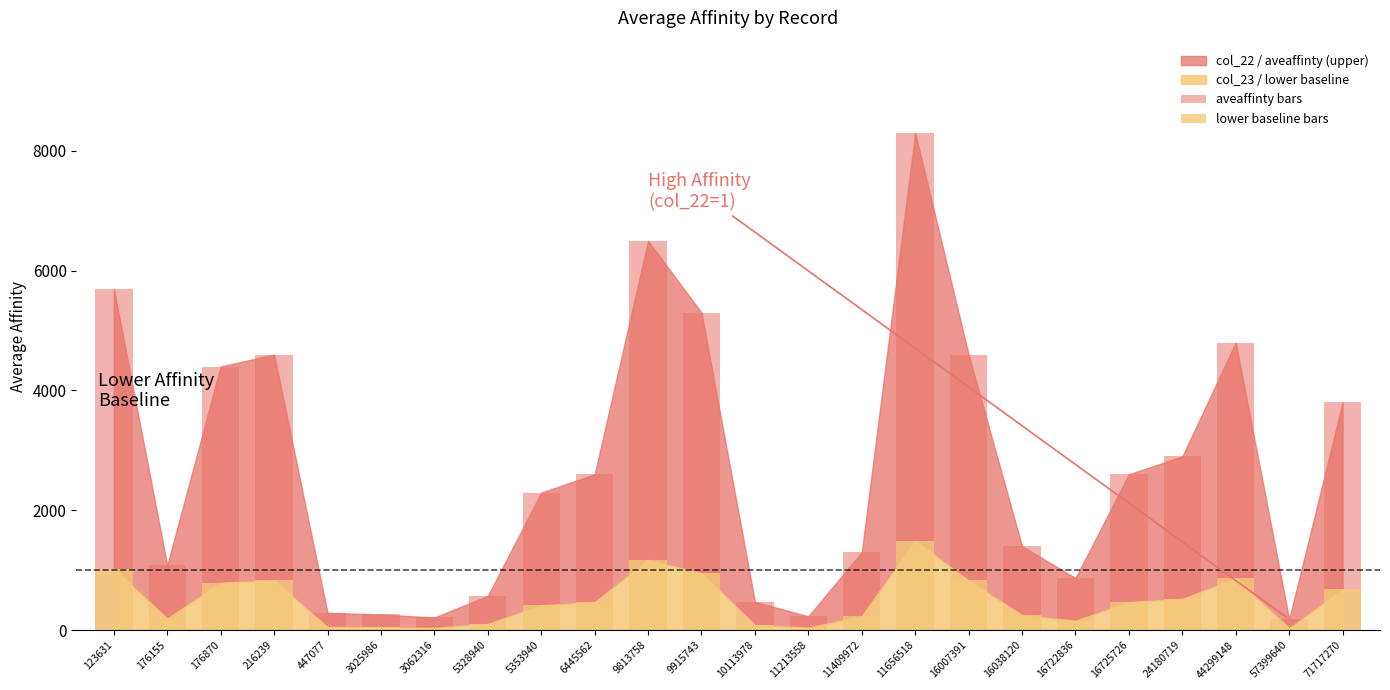

At which label does aveaffinty bars first exceed 2600?

123631